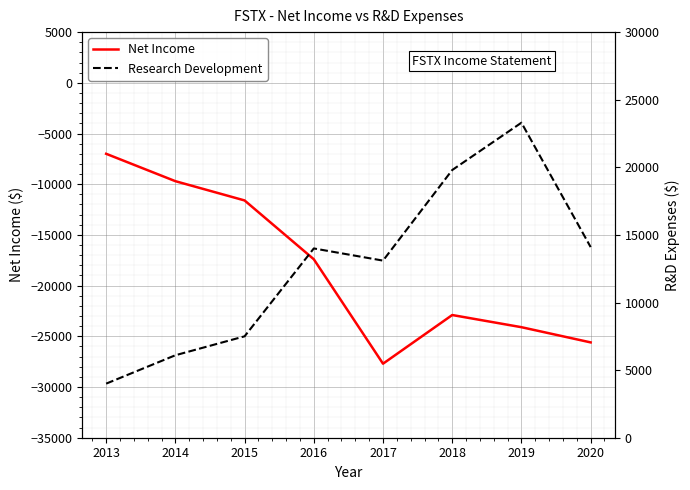

What is the spread (max minus min) of values at 2020?

39700